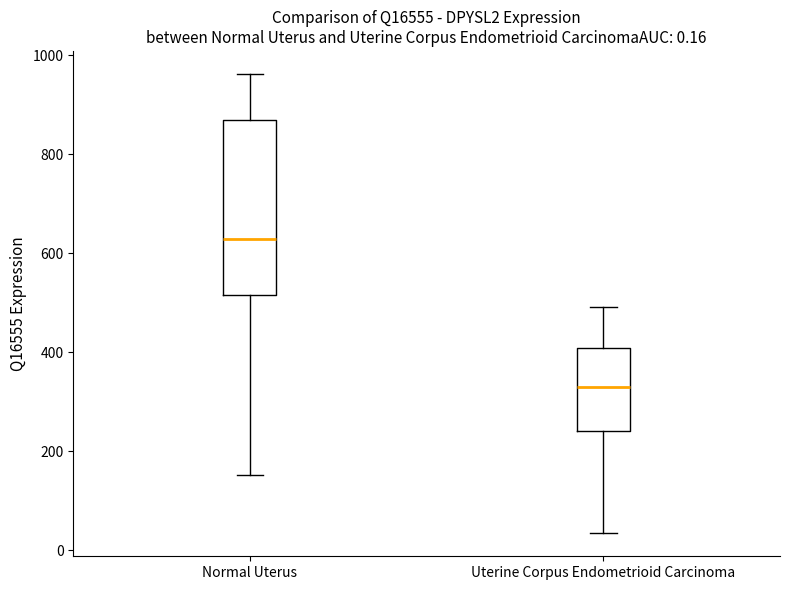

Which box is the tallest, from its lower edge to its upper edge?

Normal Uterus